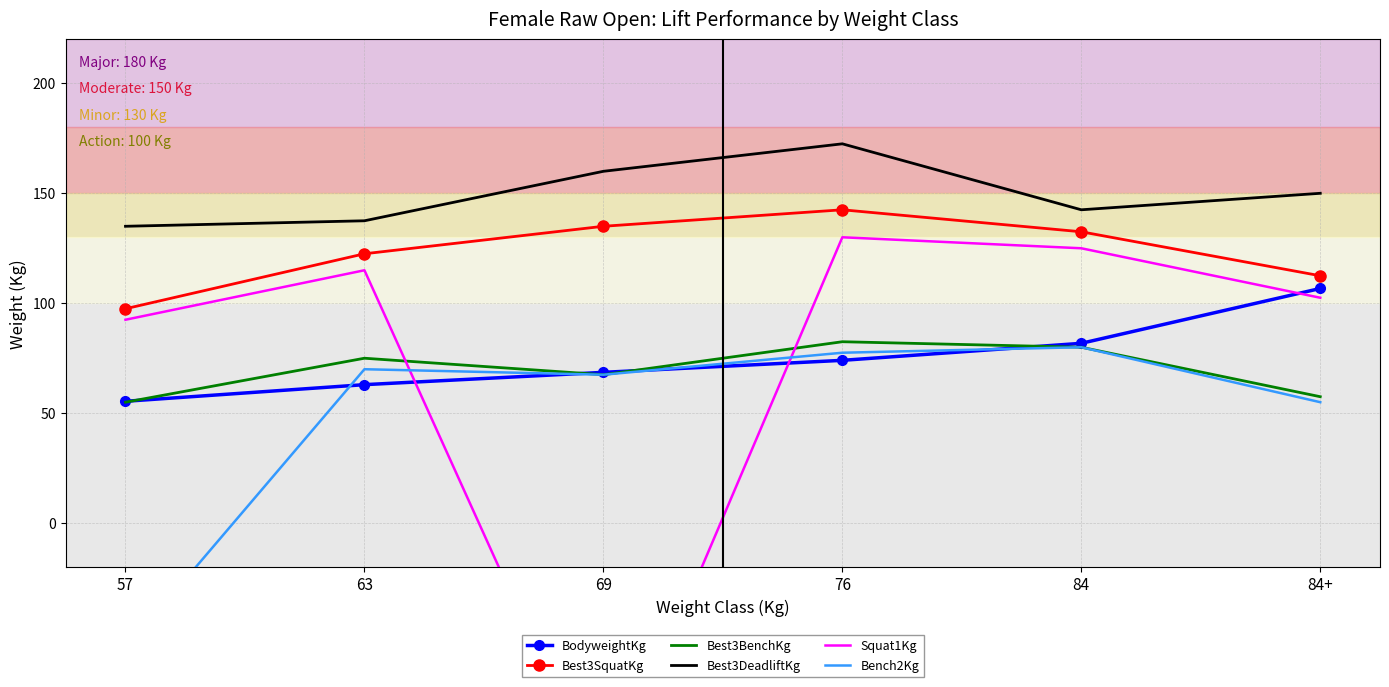

How many categories are shown in the chart?

6